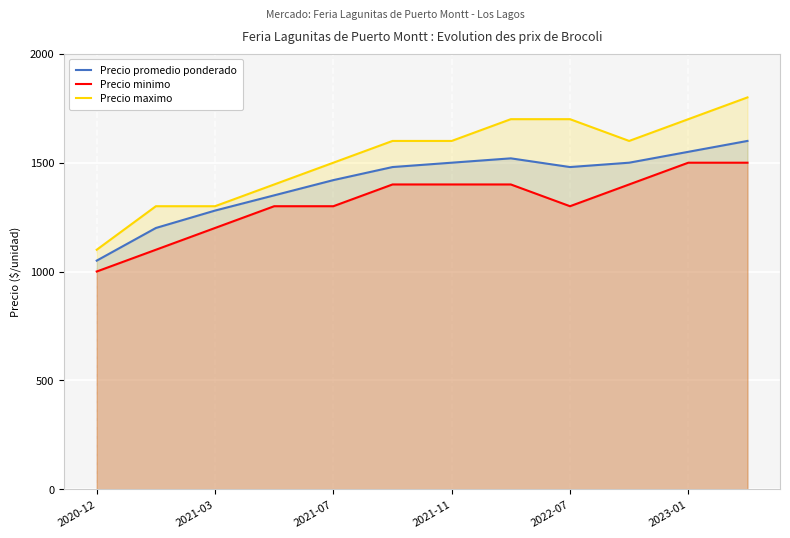

Reading left to right, transcribe all the data shown in this chart.

Precio promedio ponderado: 1050	1200	1280	1350	1420	1480	1500	1520	1480	1500	1550	1600
Precio minimo: 1000	1100	1200	1300	1300	1400	1400	1400	1300	1400	1500	1500
Precio maximo: 1100	1300	1300	1400	1500	1600	1600	1700	1700	1600	1700	1800